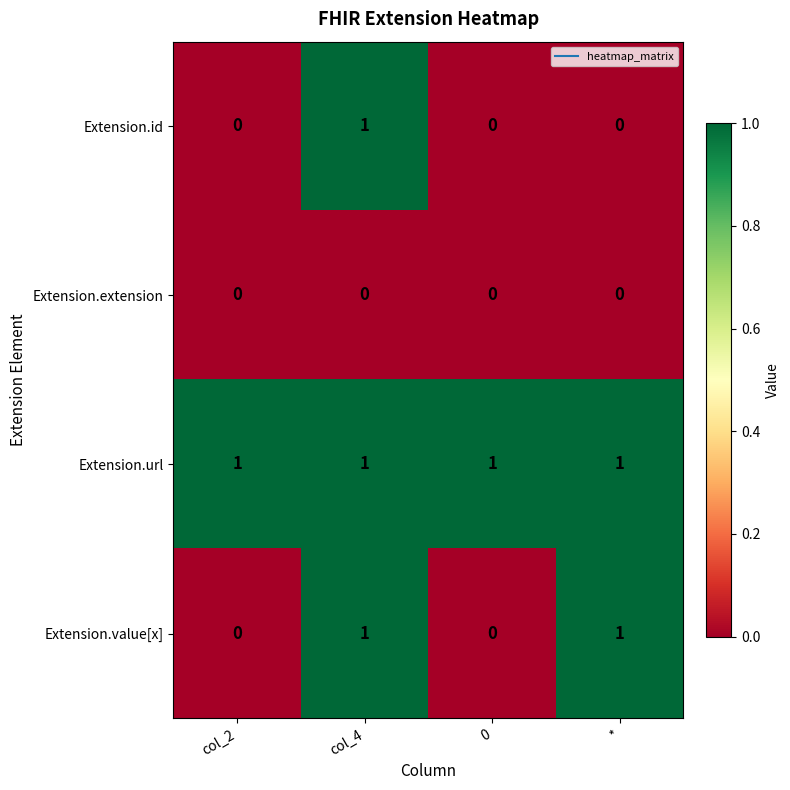

The value of Extension.id at col_4 is 1. True or false?

True